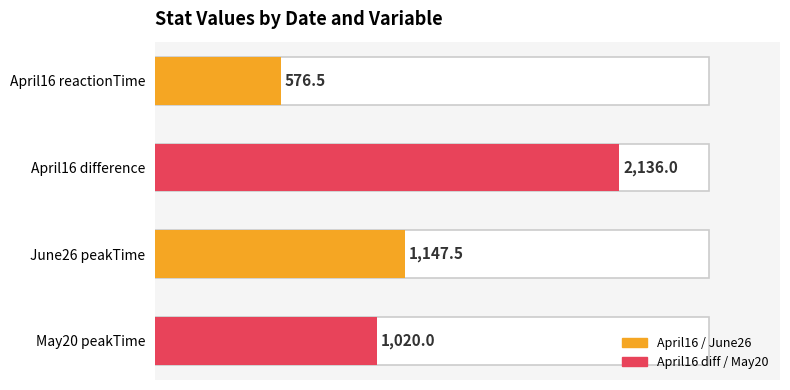

How many bars are there in total?

4